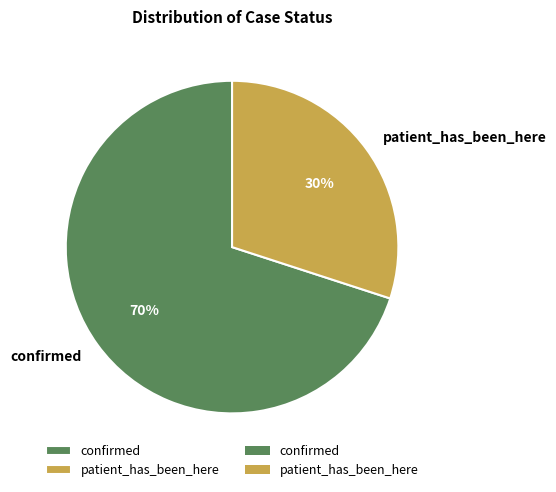

Is the sum of confirmed and patient_has_been_here greater than half?

Yes